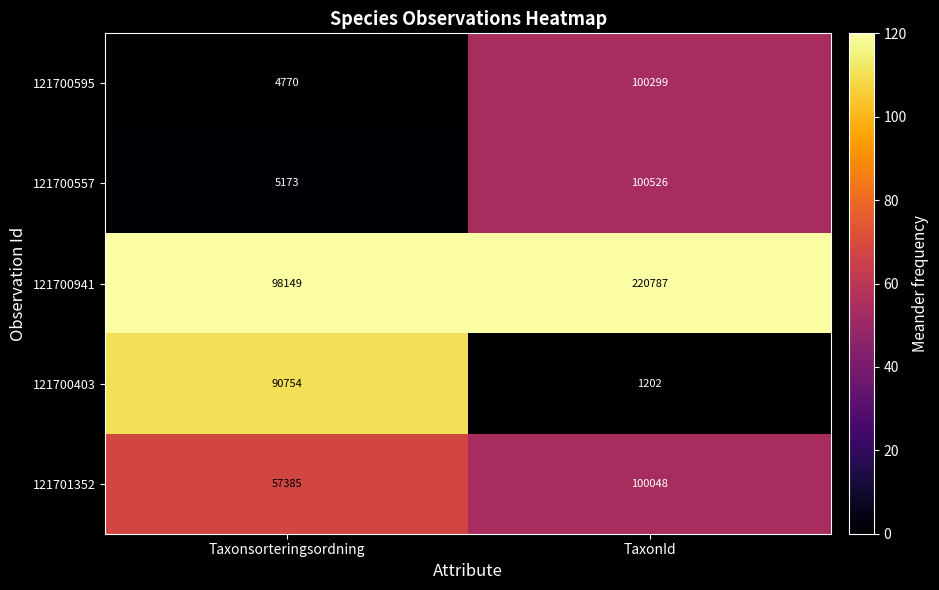

At which label is 121700595 closest to 52534?

Taxonsorteringsordning